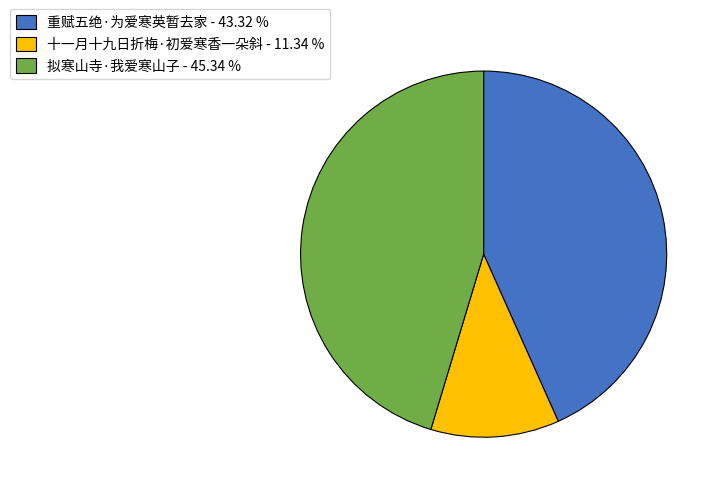

What is the ratio of the value at 十一月十九日折梅·初爱寒香一朵斜 to the value at 拟寒山寺·我爱寒山子?

0.3